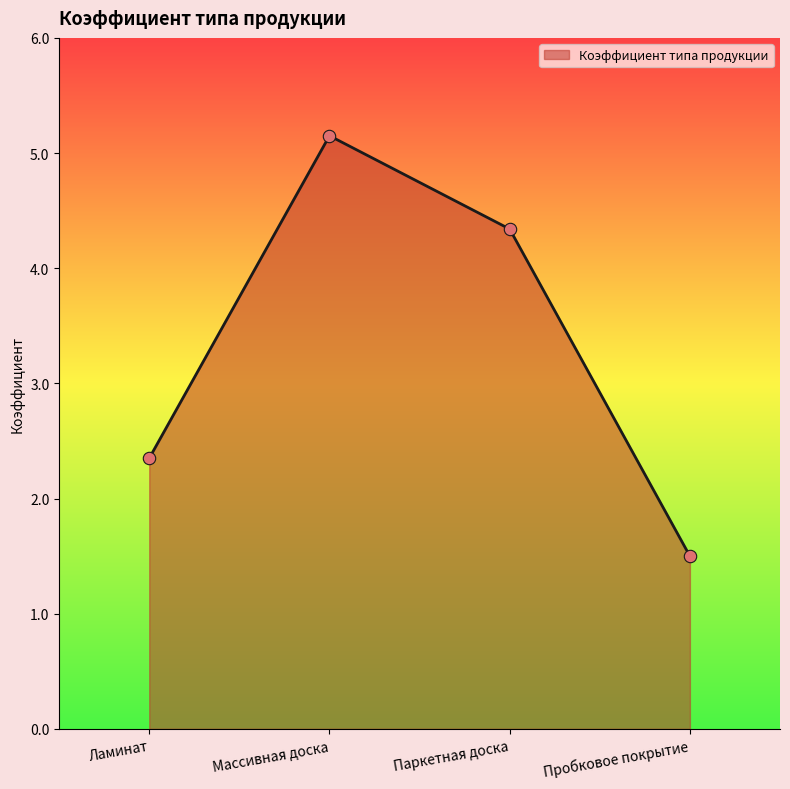

What is the change in value from Ламинат to Массивная доска?

+2.8